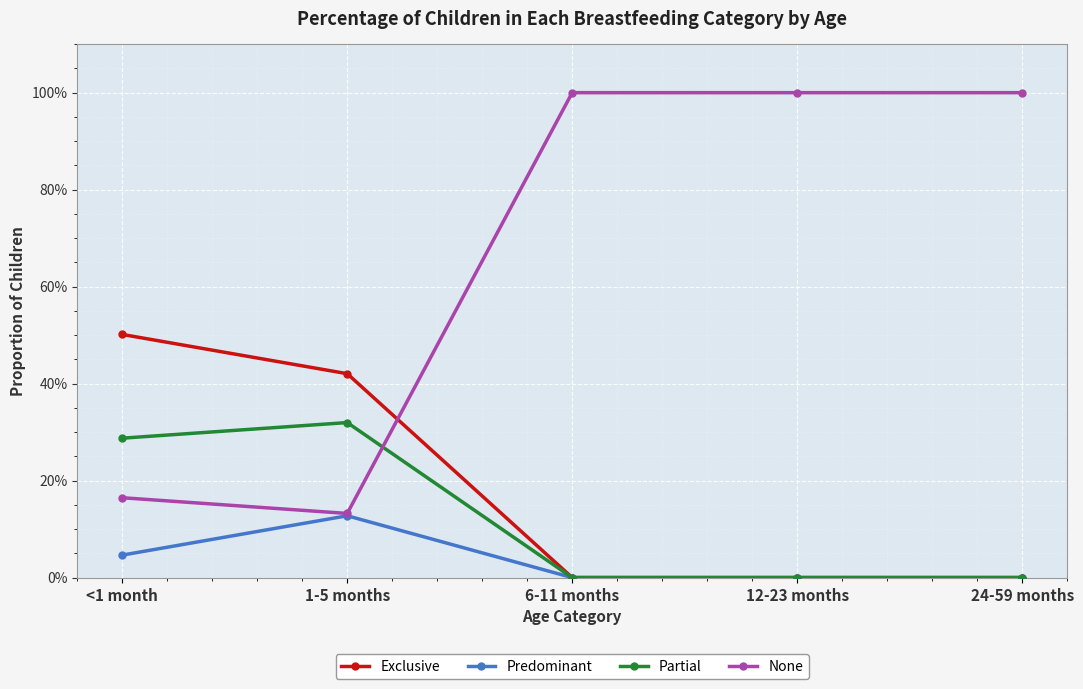

What is the difference between the maximum and minimum values in the None series?

0.9